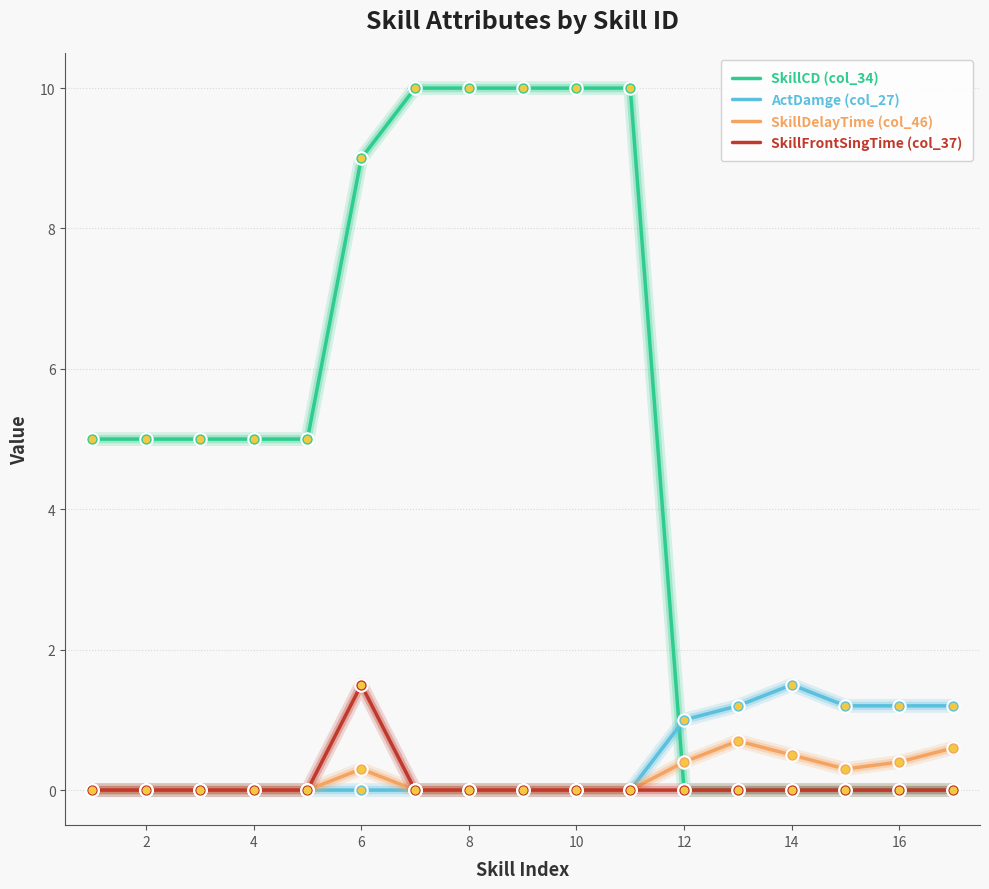

True or false: SkillDelayTime (col_46) and SkillCD (col_34) intersect in this chart.

True